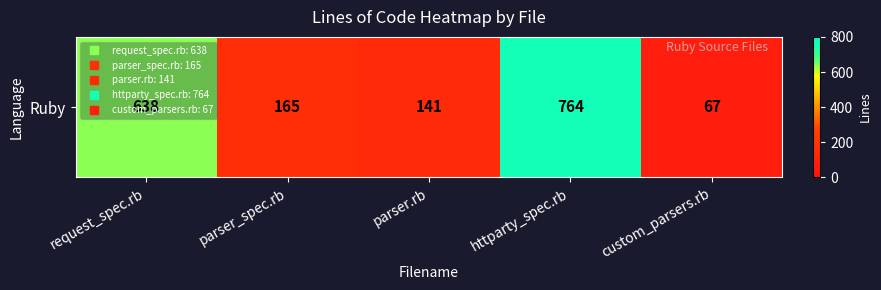

What is the difference between the values at request_spec.rb and parser.rb?

497